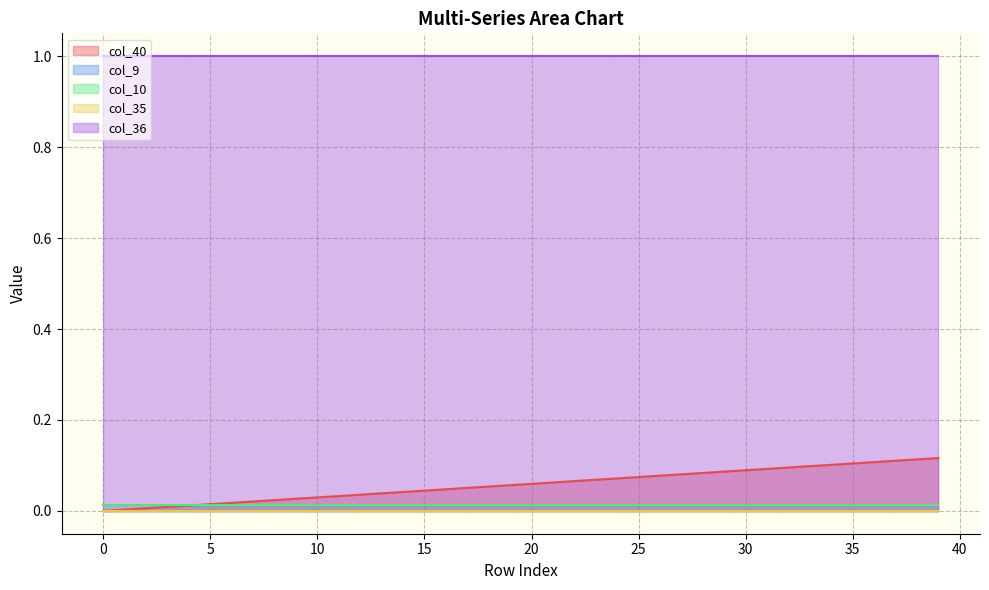

Reading right to left, transcribe all the data shown in this chart.

col_40: 39=0.1	38=0.1	37=0.1	36=0.1	35=0.1	34=0.1	33=0.1	32=0.1	31=0.1	30=0.1	29=0.1	28=0.1	27=0.1	26=0.1	25=0.1	24=0.1	23=0.1	22=0.1	21=0.1	20=0.1	19=0.1	18=0.1	17=0.1	16=0.0	15=0.0	14=0.0	13=0.0	12=0.0	11=0.0	10=0.0	9=0.0	8=0.0	7=0.0	6=0.0	5=0.0	4=0.0	3=0.0	2=0.0	1=0.0	0=0.0
col_9: 39=0.0	38=0.0	37=0.0	36=0.0	35=0.0	34=0.0	33=0.0	32=0.0	31=0.0	30=0.0	29=0.0	28=0.0	27=0.0	26=0.0	25=0.0	24=0.0	23=0.0	22=0.0	21=0.0	20=0.0	19=0.0	18=0.0	17=0.0	16=0.0	15=0.0	14=0.0	13=0.0	12=0.0	11=0.0	10=0.0	9=0.0	8=0.0	7=0.0	6=0.0	5=0.0	4=0.0	3=0.0	2=0.0	1=0.0	0=0.0
col_10: 39=0.0	38=0.0	37=0.0	36=0.0	35=0.0	34=0.0	33=0.0	32=0.0	31=0.0	30=0.0	29=0.0	28=0.0	27=0.0	26=0.0	25=0.0	24=0.0	23=0.0	22=0.0	21=0.0	20=0.0	19=0.0	18=0.0	17=0.0	16=0.0	15=0.0	14=0.0	13=0.0	12=0.0	11=0.0	10=0.0	9=0.0	8=0.0	7=0.0	6=0.0	5=0.0	4=0.0	3=0.0	2=0.0	1=0.0	0=0.0
col_35: 39=0.0	38=0.0	37=0.0	36=0.0	35=0.0	34=0.0	33=0.0	32=0.0	31=0.0	30=0.0	29=0.0	28=0.0	27=0.0	26=0.0	25=0.0	24=0.0	23=0.0	22=0.0	21=0.0	20=0.0	19=0.0	18=0.0	17=0.0	16=0.0	15=0.0	14=0.0	13=0.0	12=0.0	11=0.0	10=0.0	9=0.0	8=0.0	7=0.0	6=0.0	5=0.0	4=0.0	3=0.0	2=0.0	1=0.0	0=0.0
col_36: 39=1.0	38=1.0	37=1.0	36=1.0	35=1.0	34=1.0	33=1.0	32=1.0	31=1.0	30=1.0	29=1.0	28=1.0	27=1.0	26=1.0	25=1.0	24=1.0	23=1.0	22=1.0	21=1.0	20=1.0	19=1.0	18=1.0	17=1.0	16=1.0	15=1.0	14=1.0	13=1.0	12=1.0	11=1.0	10=1.0	9=1.0	8=1.0	7=1.0	6=1.0	5=1.0	4=1.0	3=1.0	2=1.0	1=1.0	0=1.0